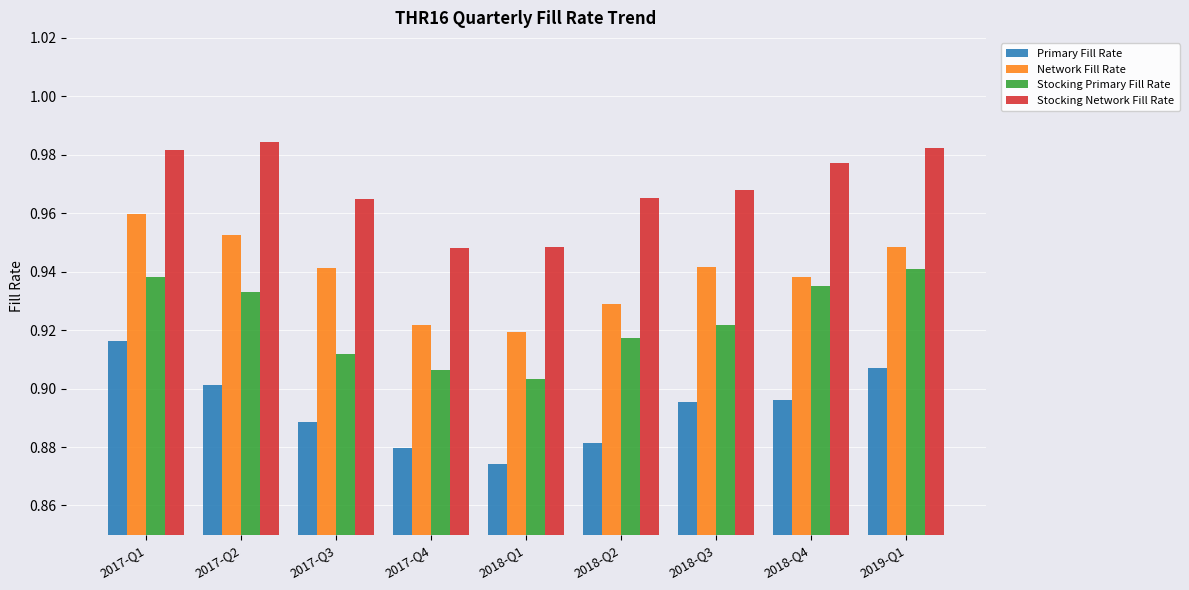

The value of Stocking Primary Fill Rate at 2018-Q2 is 1.6. True or false?

False